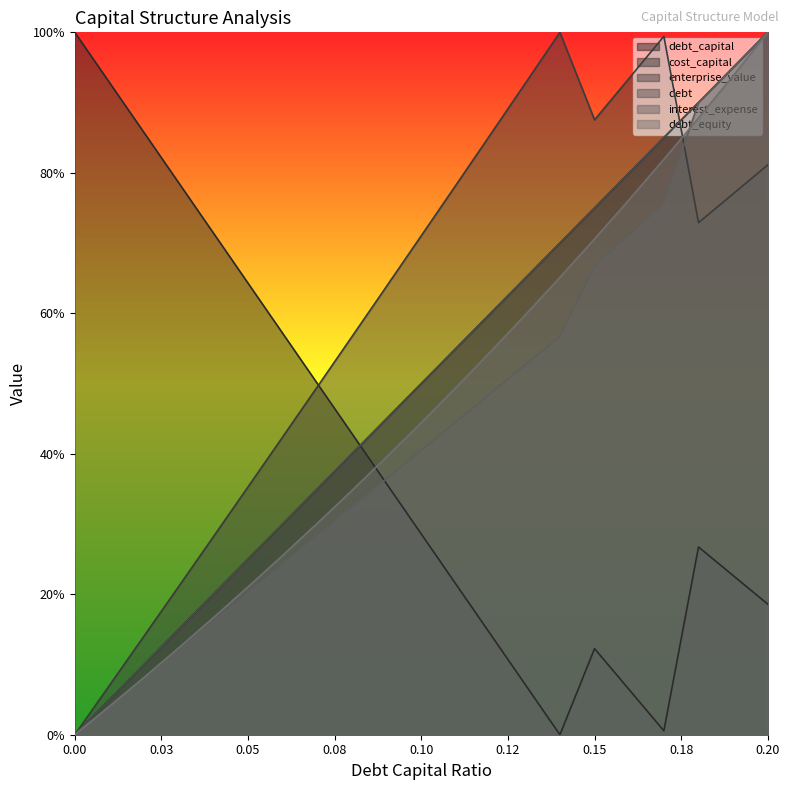

Which series has the largest total across all categories?

enterprise_value